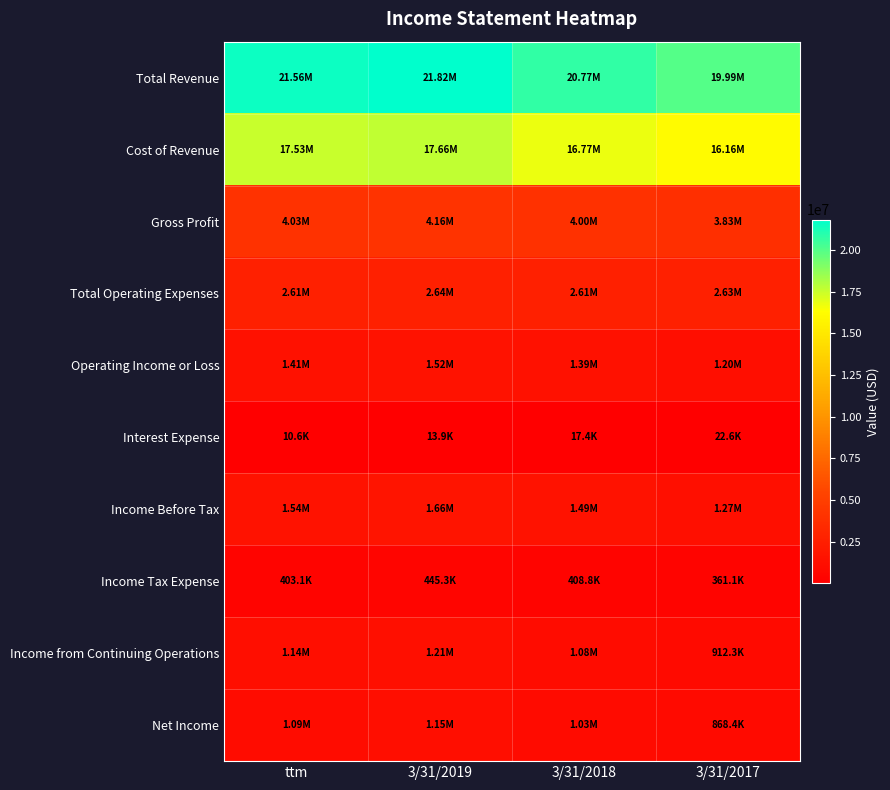

Which series has the widest spread of values?

Total Revenue